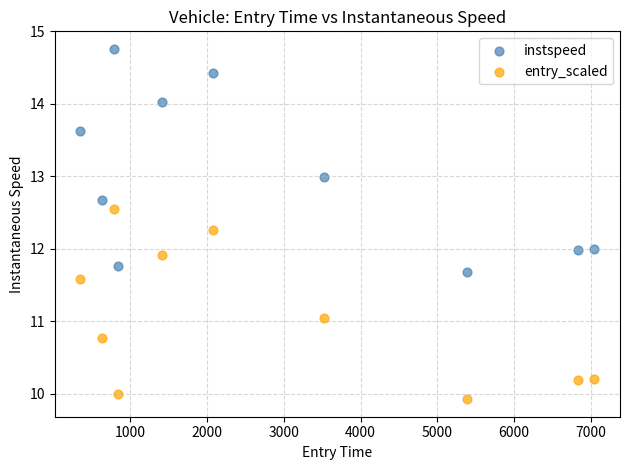

Which series reaches the minimum Y coordinate?

entry_scaled